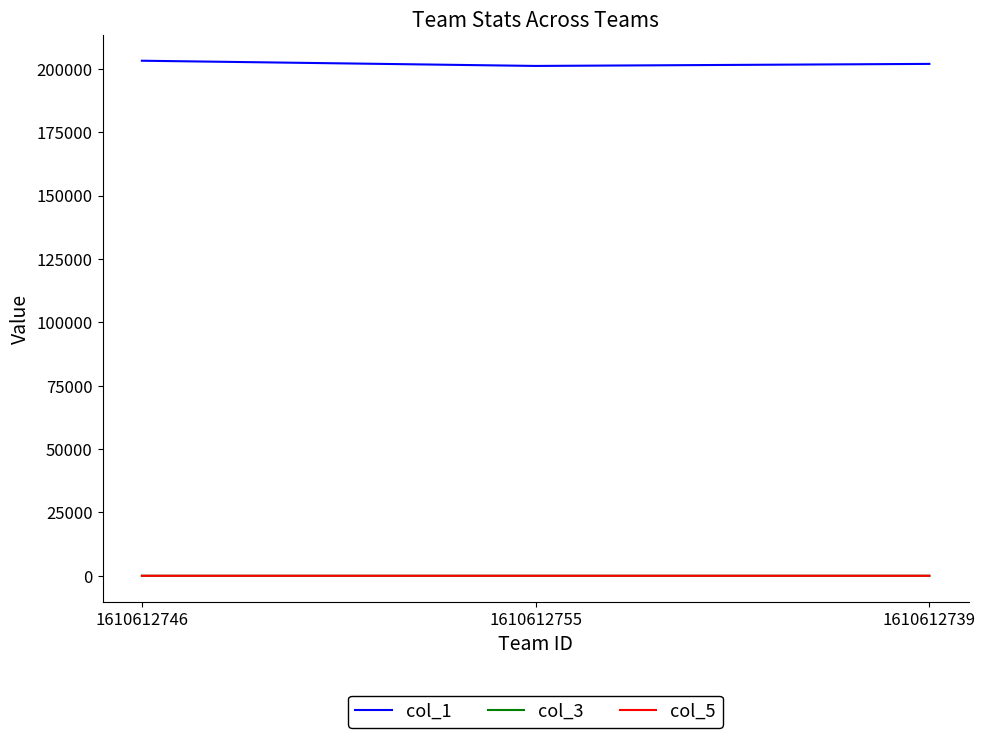

What is the lowest value of the col_1 series?

201156.0